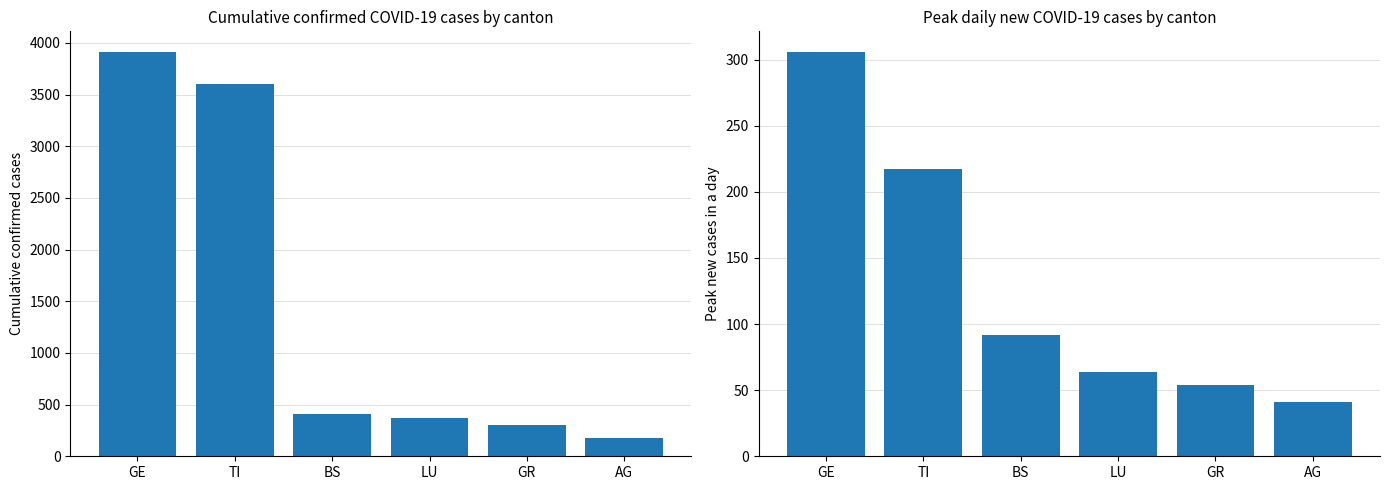

Rank the series at TI from lowest to highest value.

new_cases_max, ncumul_conf